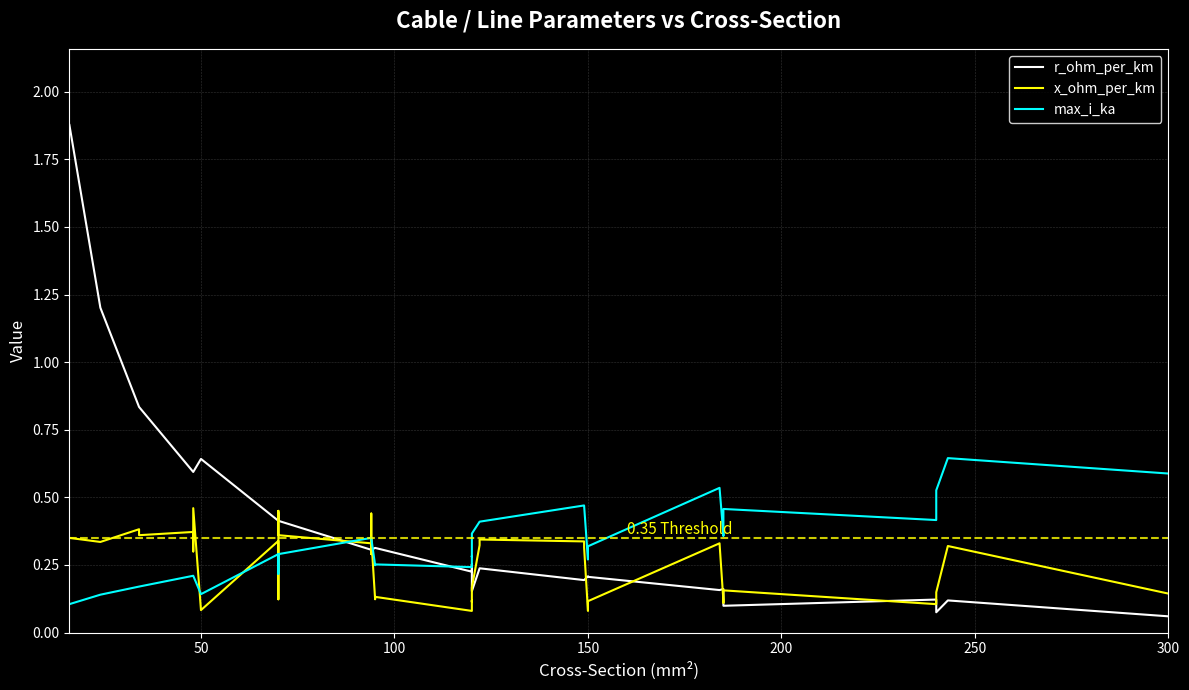

The x_ohm_per_km series shows 0.0 at 23. True or false?

False